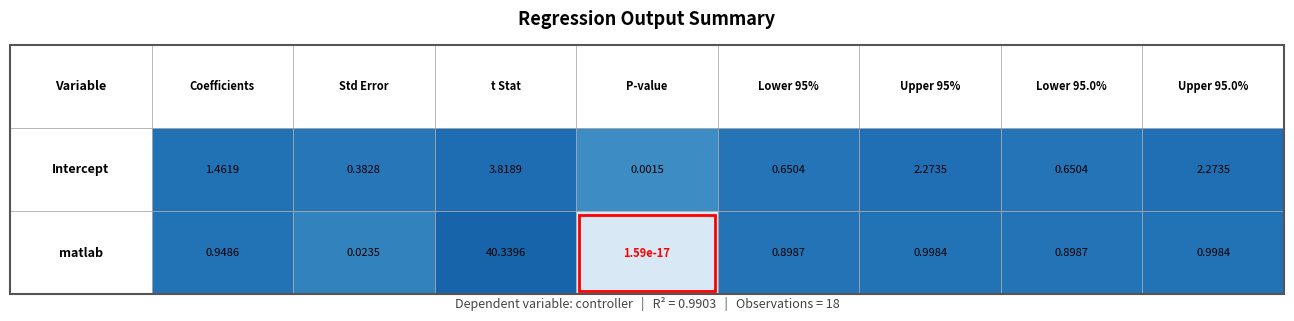

Which has a higher value, 5 or 4?

5